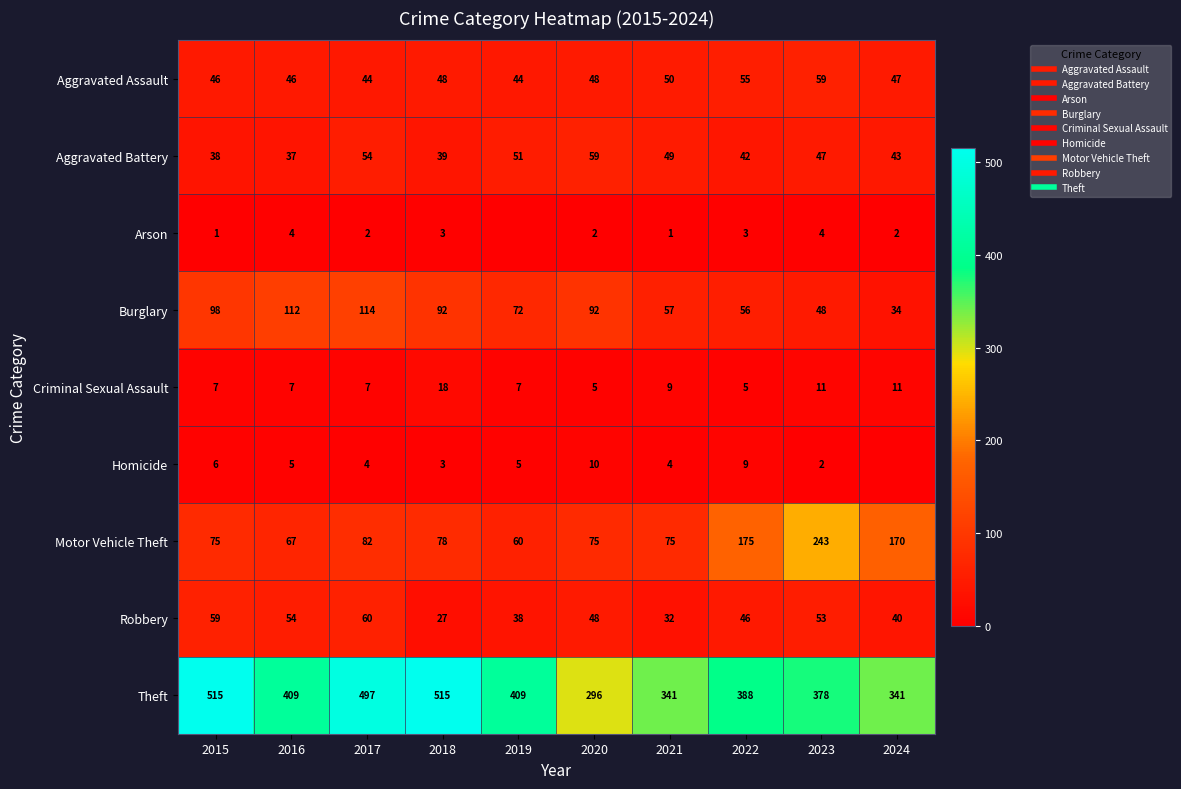

What is the average value of the Theft series?

409